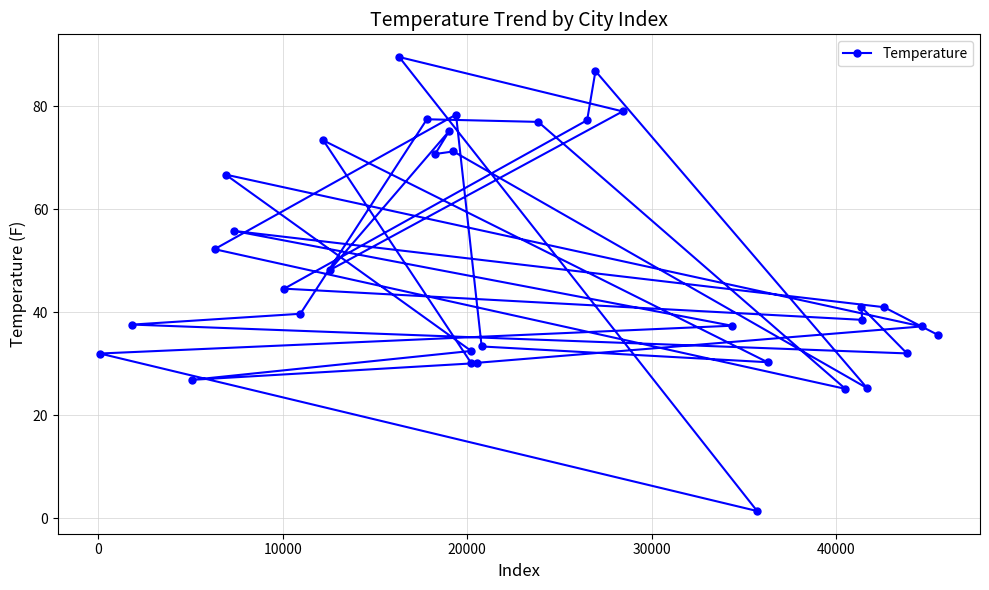

What is the maximum value shown in the chart?

89.6